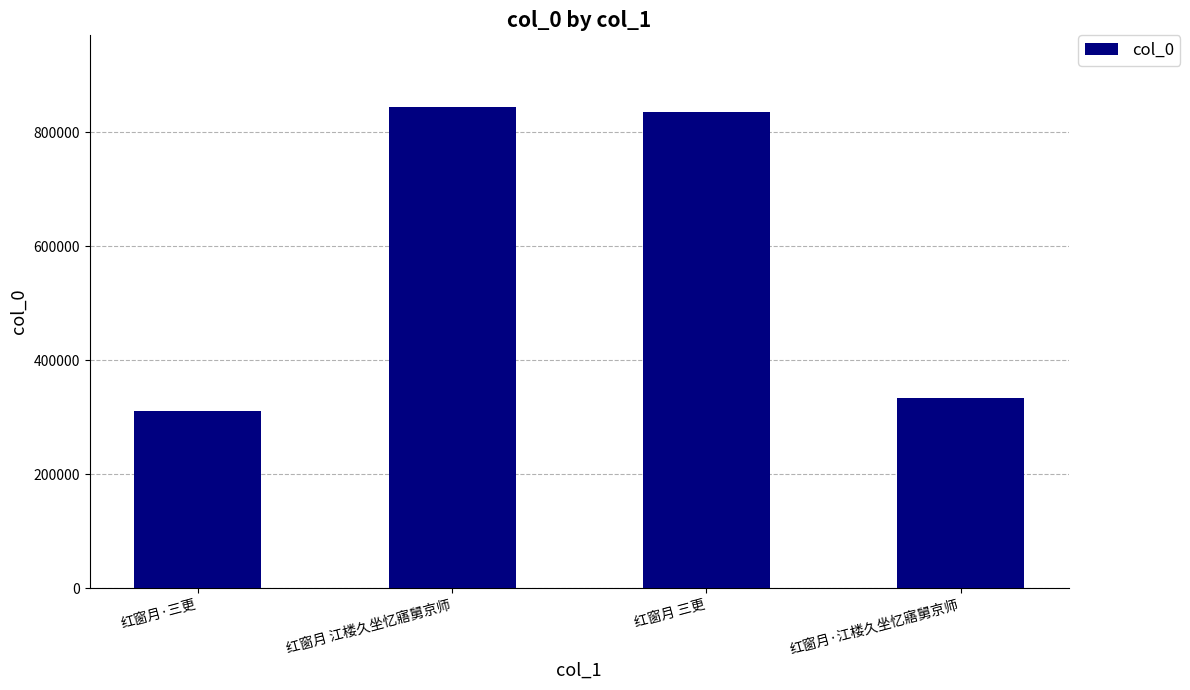

How many series are shown in this chart?

1